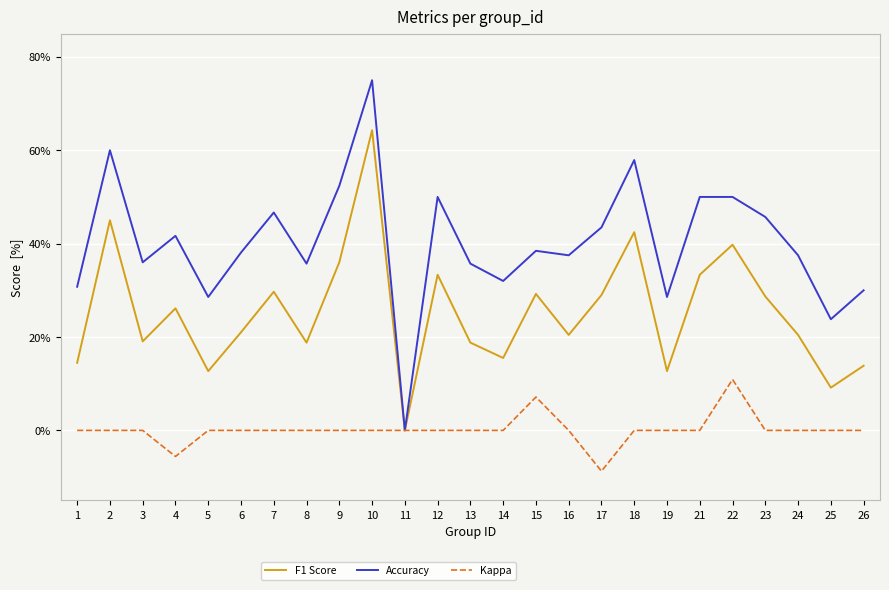

What is the difference between the F1 Score values at 26 and 12?

0.2